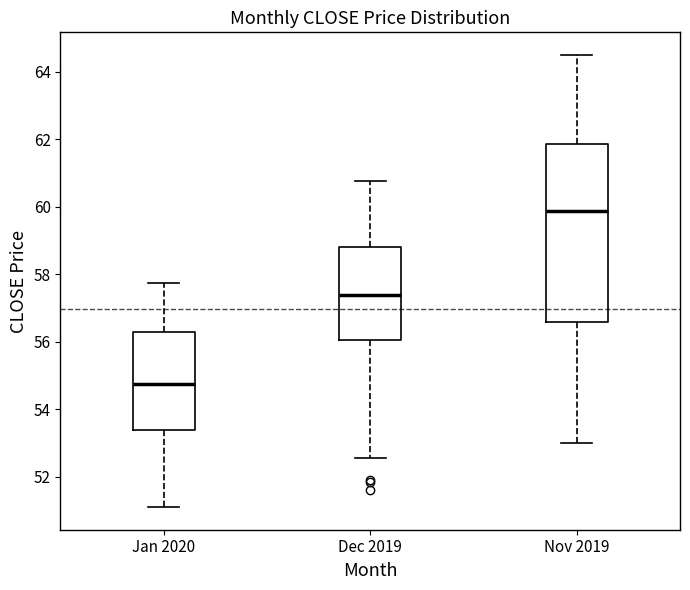

Which box is the tallest, from its lower edge to its upper edge?

Nov 2019